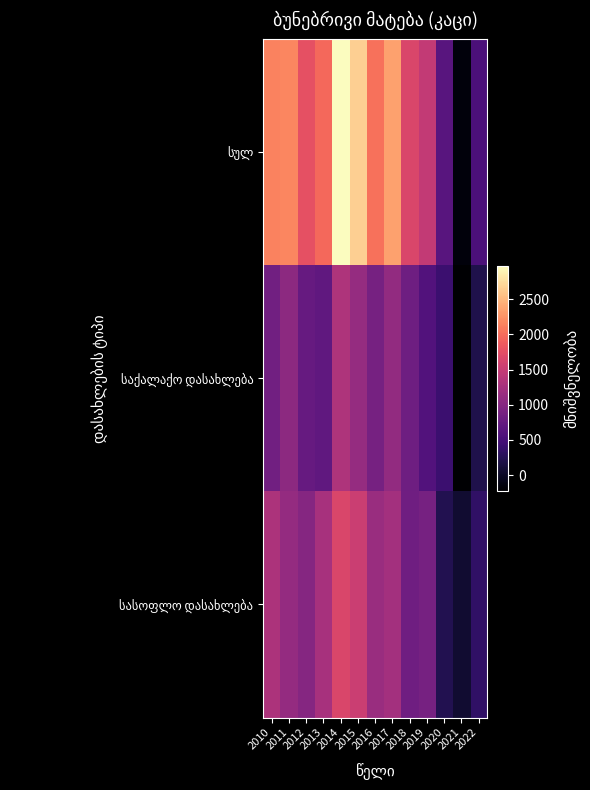

What is the maximum value shown in the chart?

2977